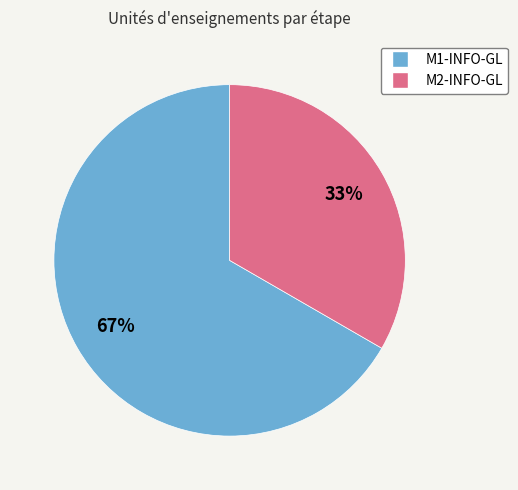

The M2-INFO-GL slice represents 33% of the pie. True or false?

True